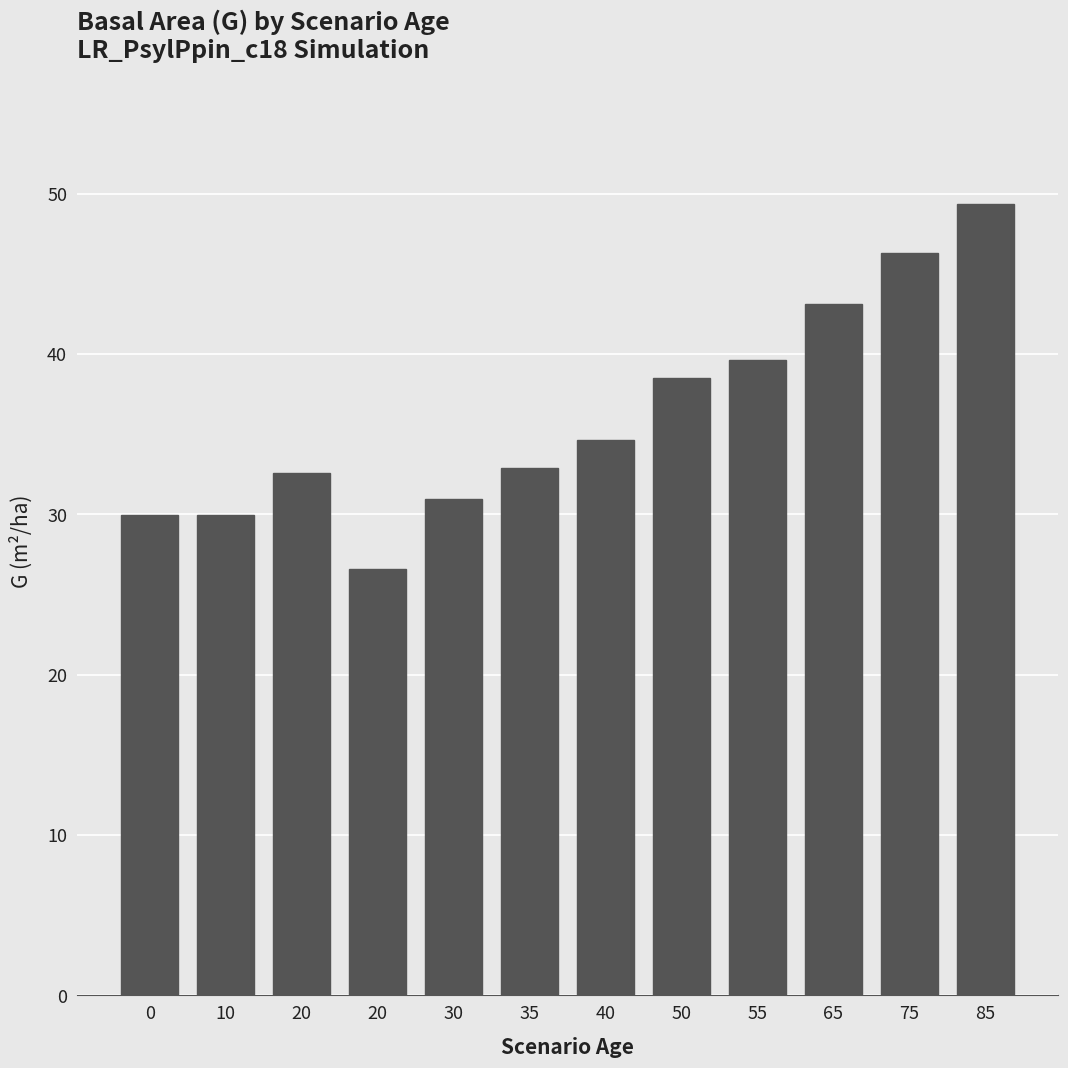

Which has a higher value, 50 or 30?

50